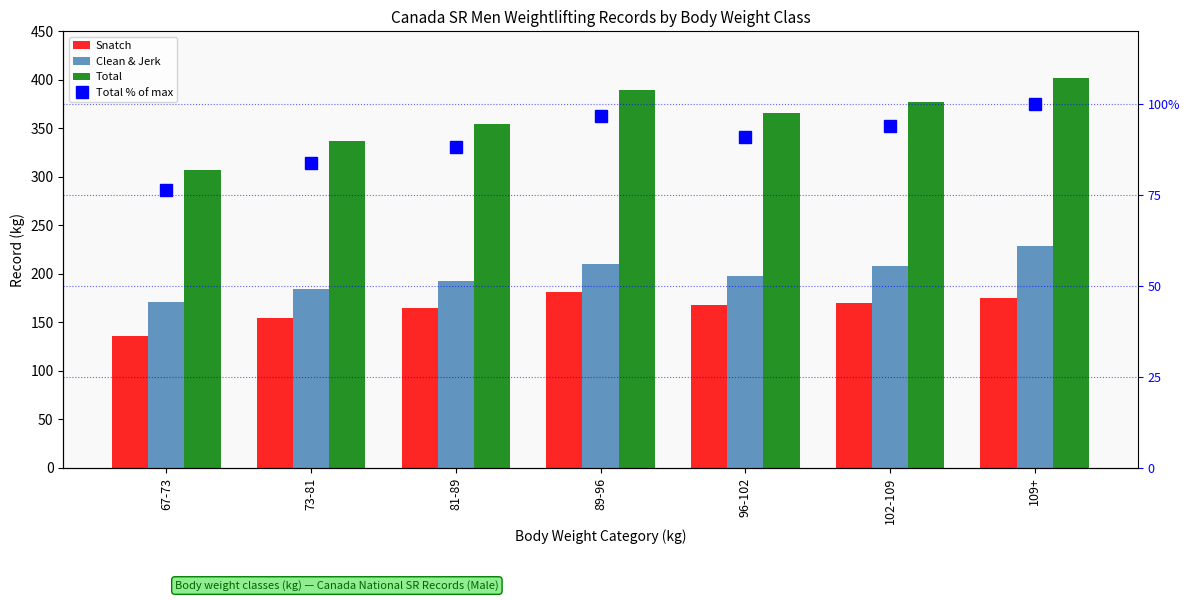

What is the maximum value shown in the chart?

402.0